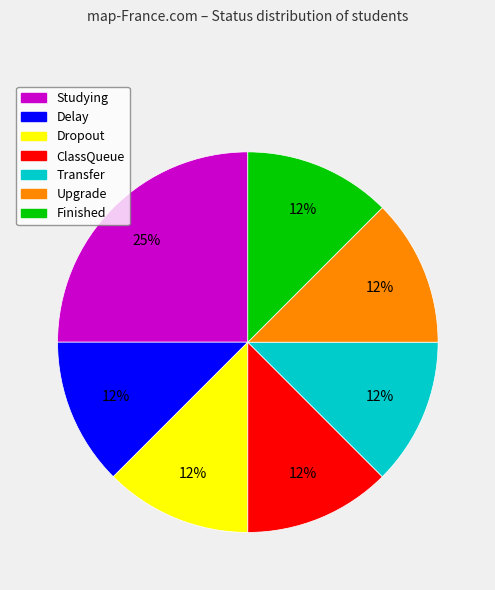

Which category has the biggest portion of the pie?

Studying